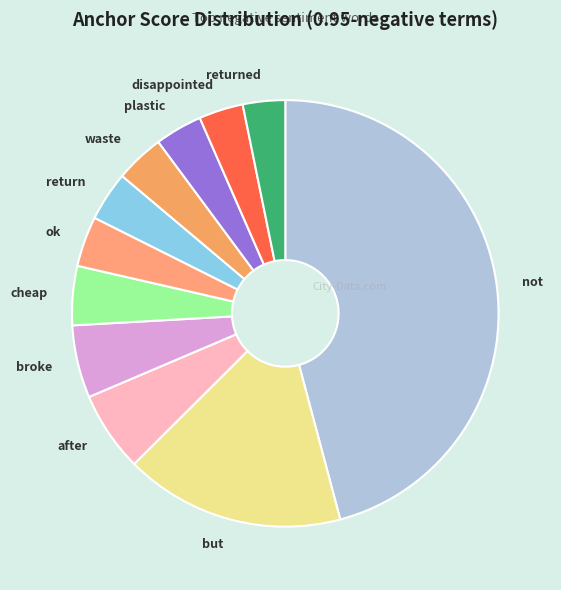

Is there a majority slice in this chart?

No